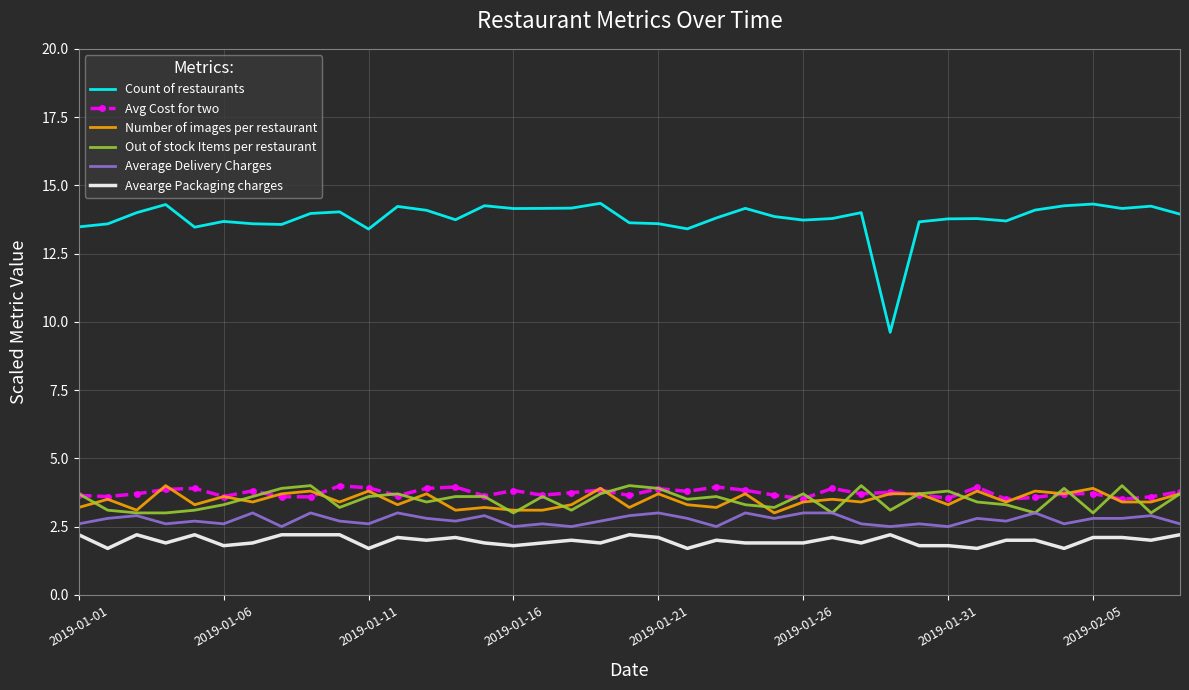

What is the smallest value displayed?

1.7